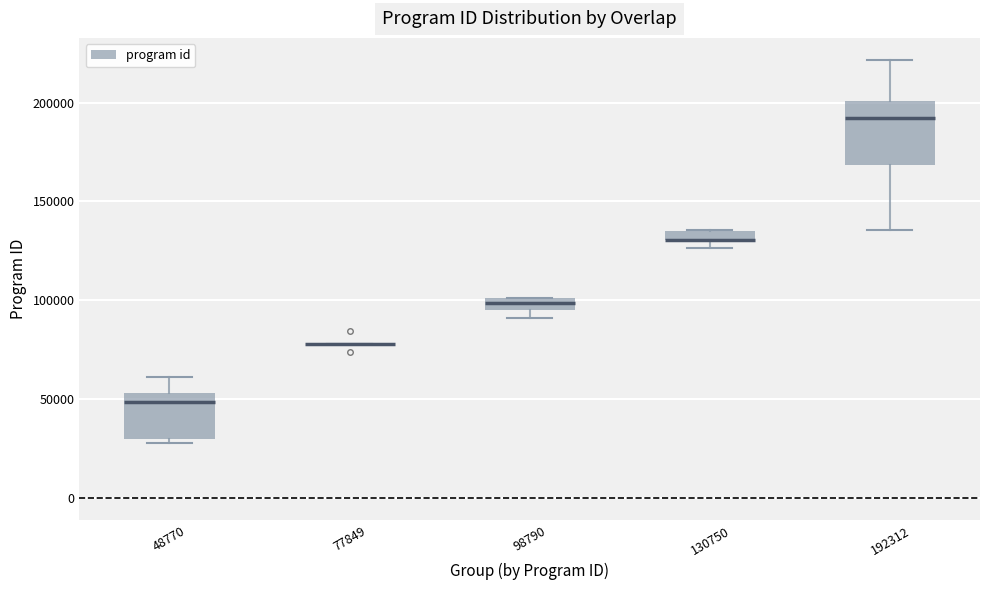

Where is the lower edge of the box at x = 98790 on the y-axis? The values are not printed on the chart, so give them approximately, as read against the axis.

95000